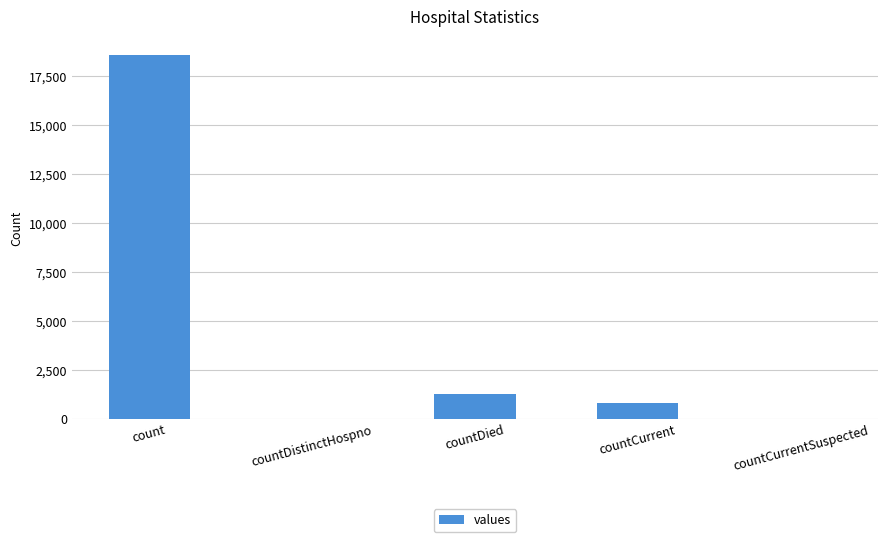

What is the sum of the values at countCurrent and countDied?

2039